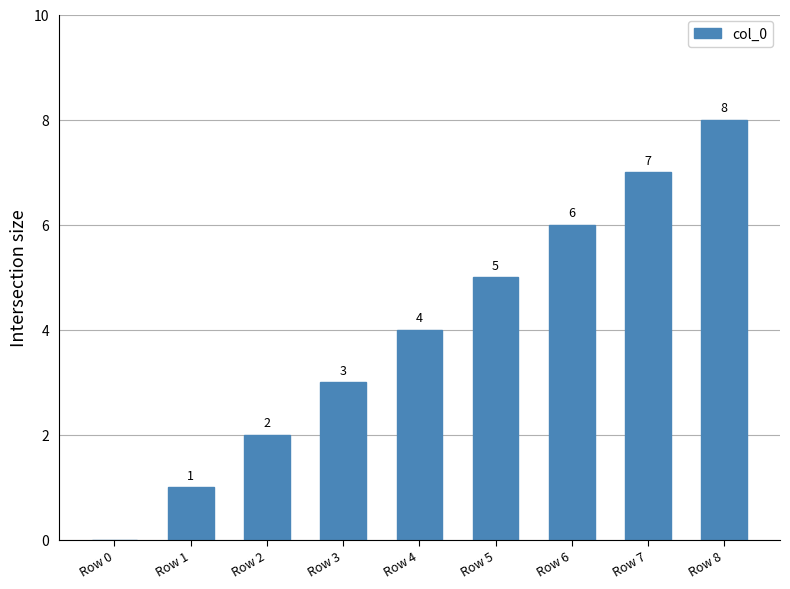

At which label is the value closest to 4?

Row 4